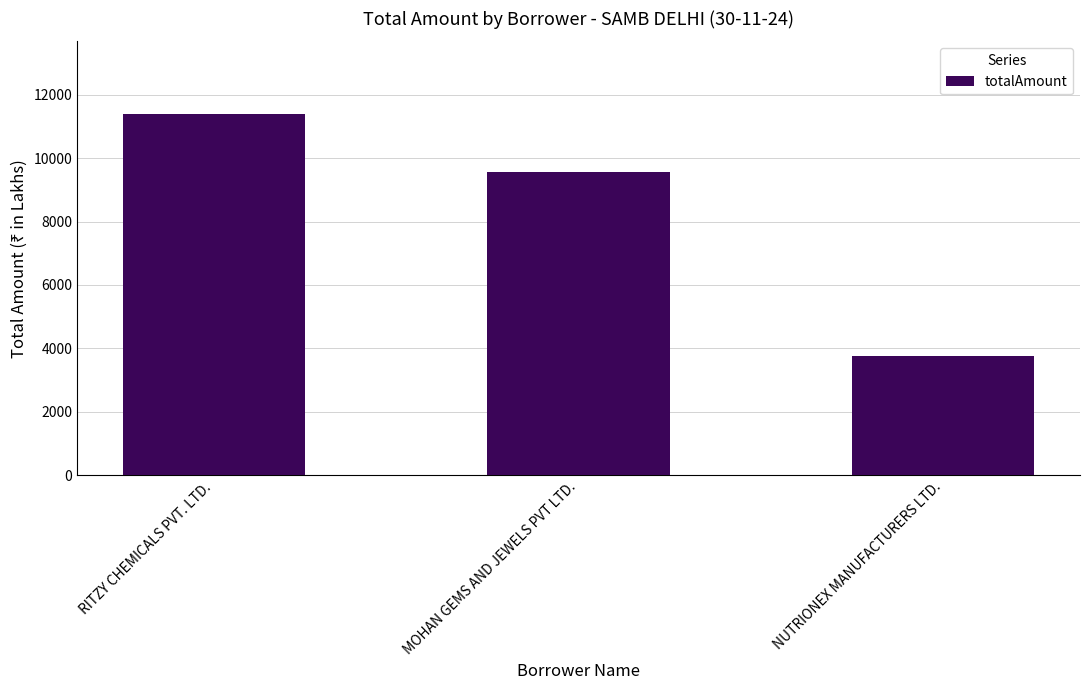

What is the difference between the maximum and second lowest values?

1829.8